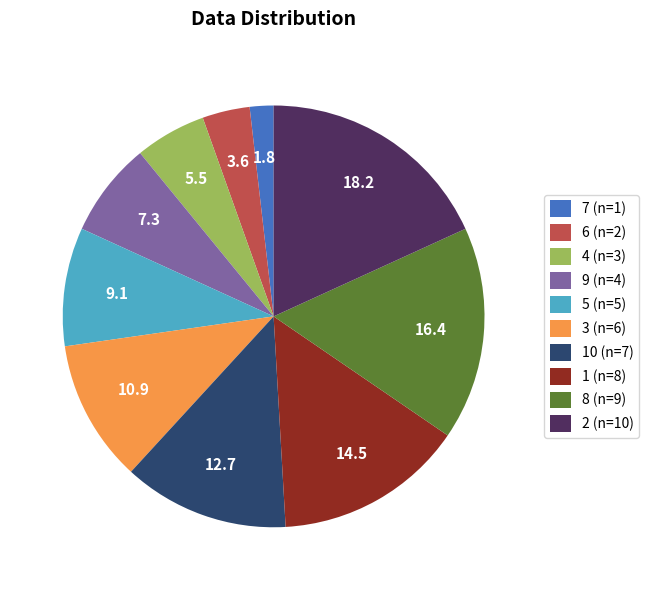

Is the sum of 7 (n=1) and 3 (n=6) greater than half?

No